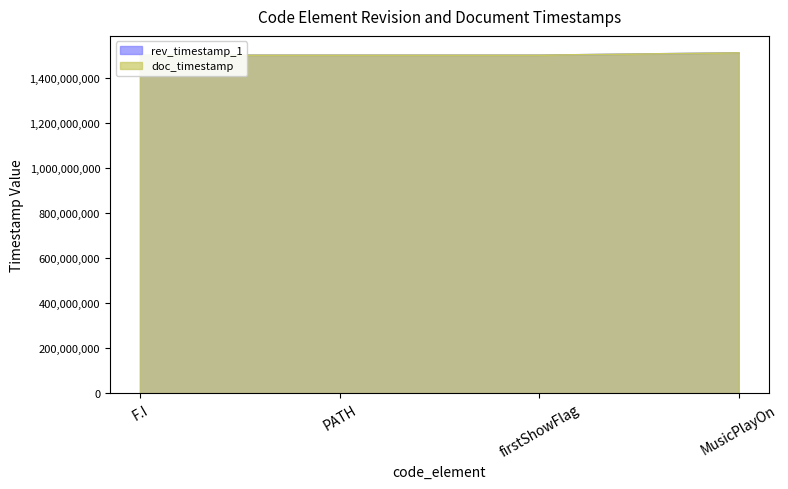

The doc_timestamp series shows 1501295500 at firstShowFlag. True or false?

True